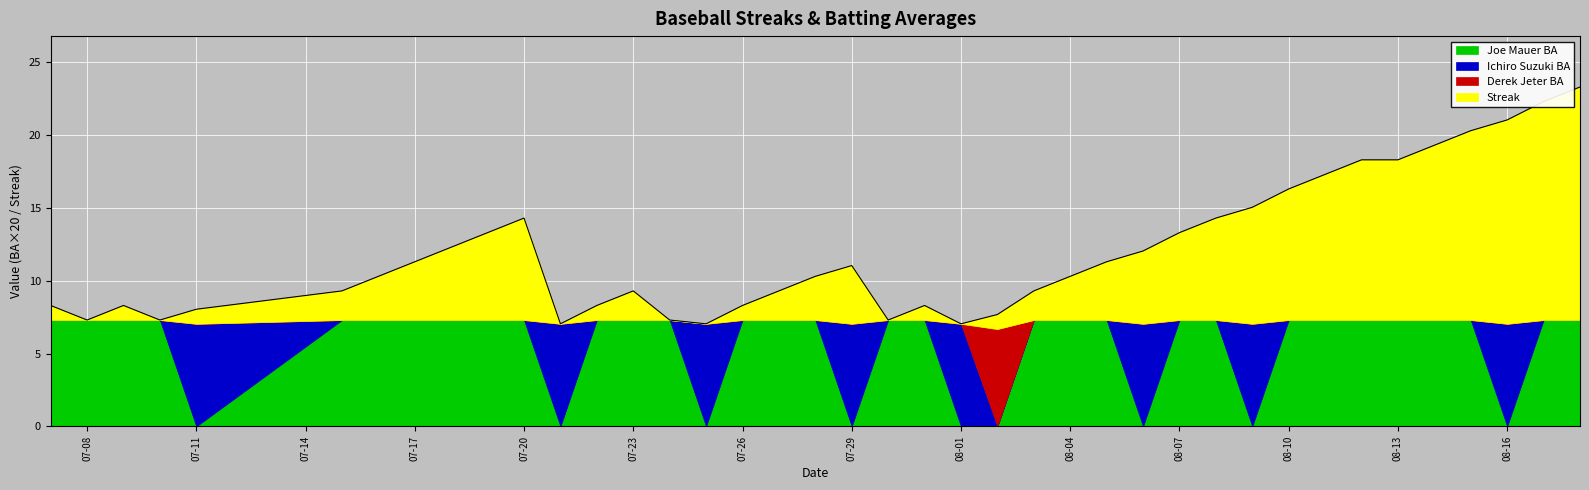

What is the difference between the maximum and minimum values in the Ichiro Suzuki BA series?

0.4